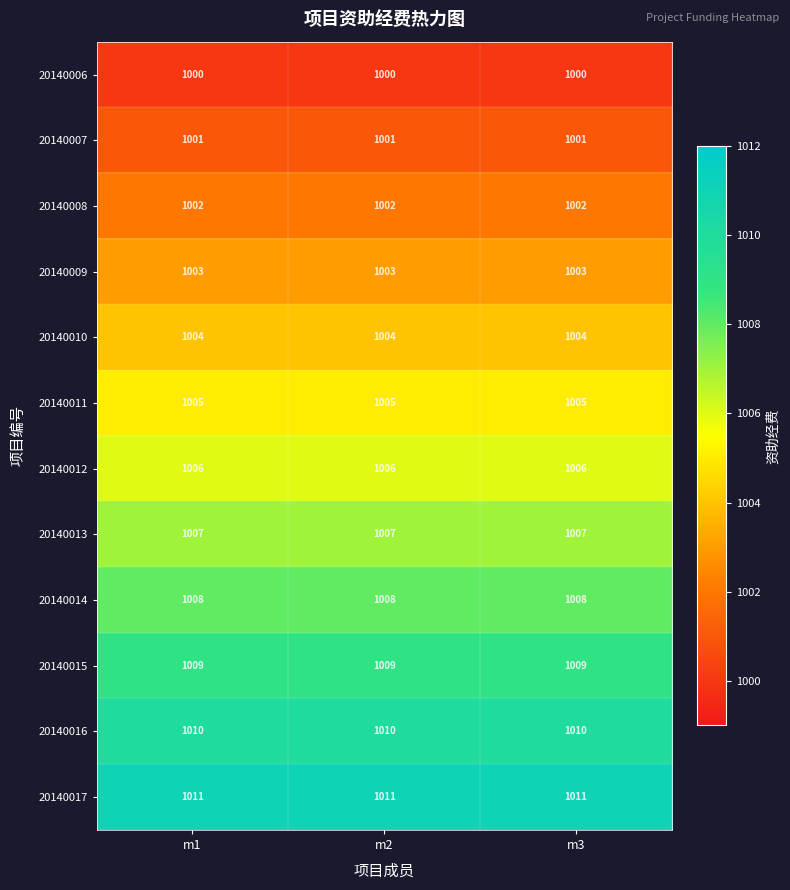

Is the value of 20140009 at m3 greater than the value of 20140015 at m2?

No